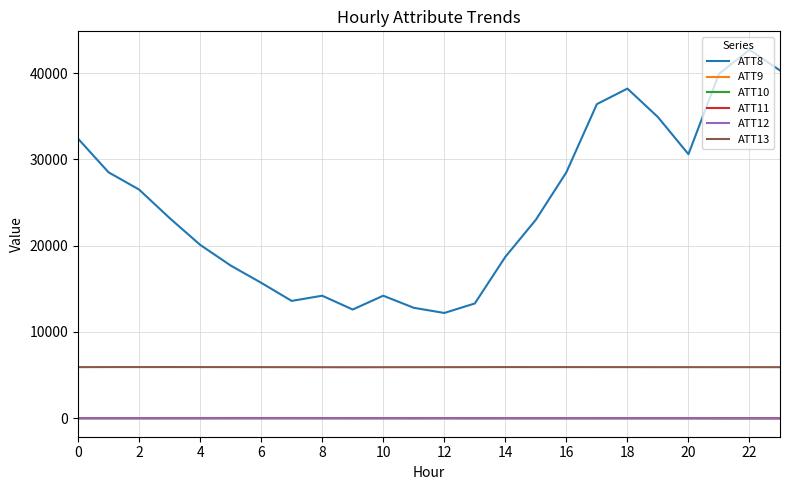

Which series has the widest spread of values?

ATT8